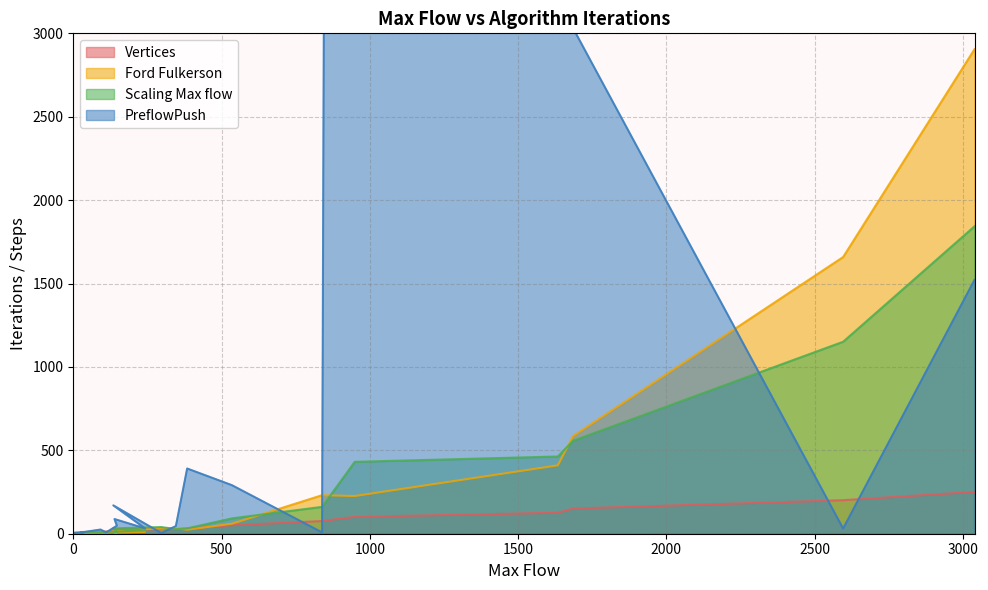

What is the average value of the Ford Fulkerson series?

328